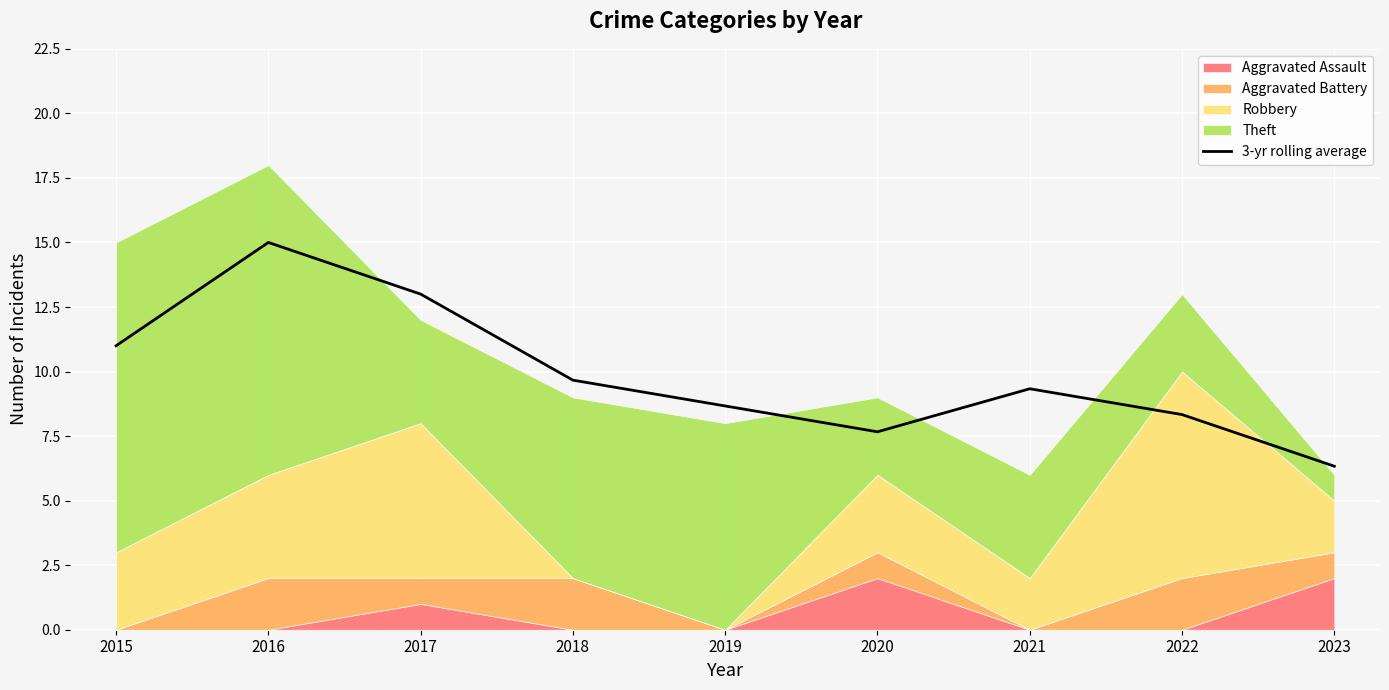

Which category has the lowest value across all series?

2023